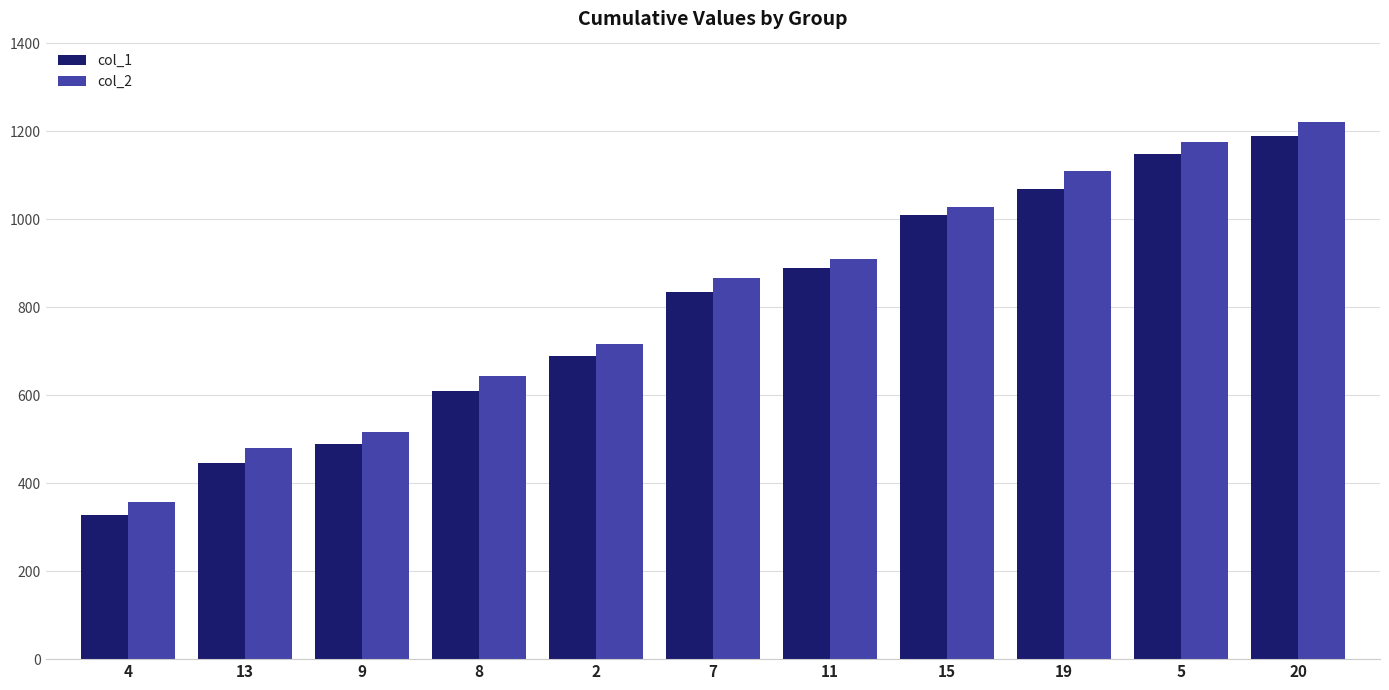

How many values in the col_2 series are below 866?

5